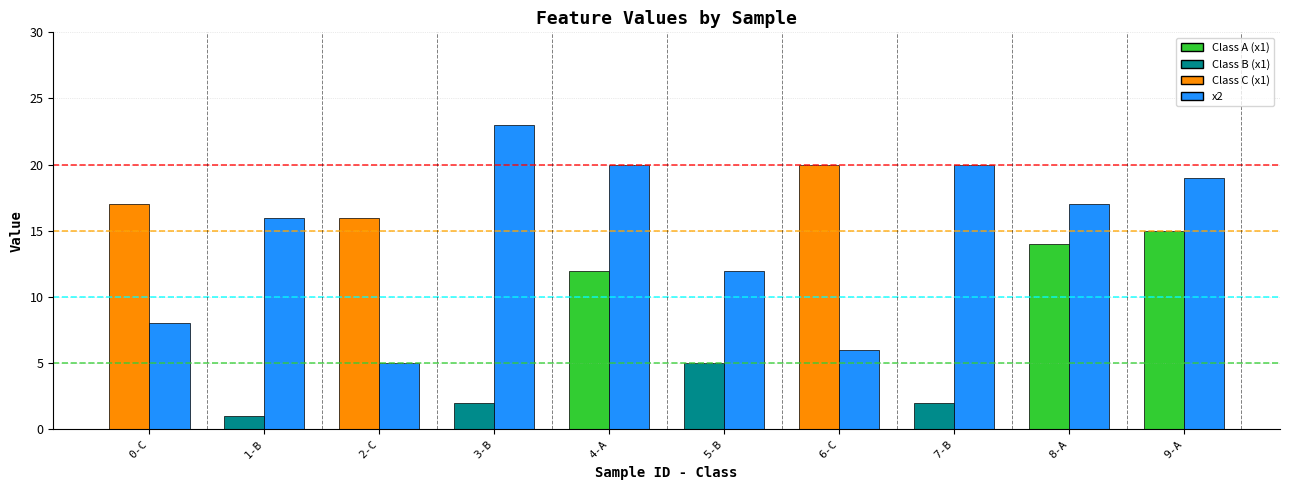

Which label corresponds to the smallest value in the chart?

1-B